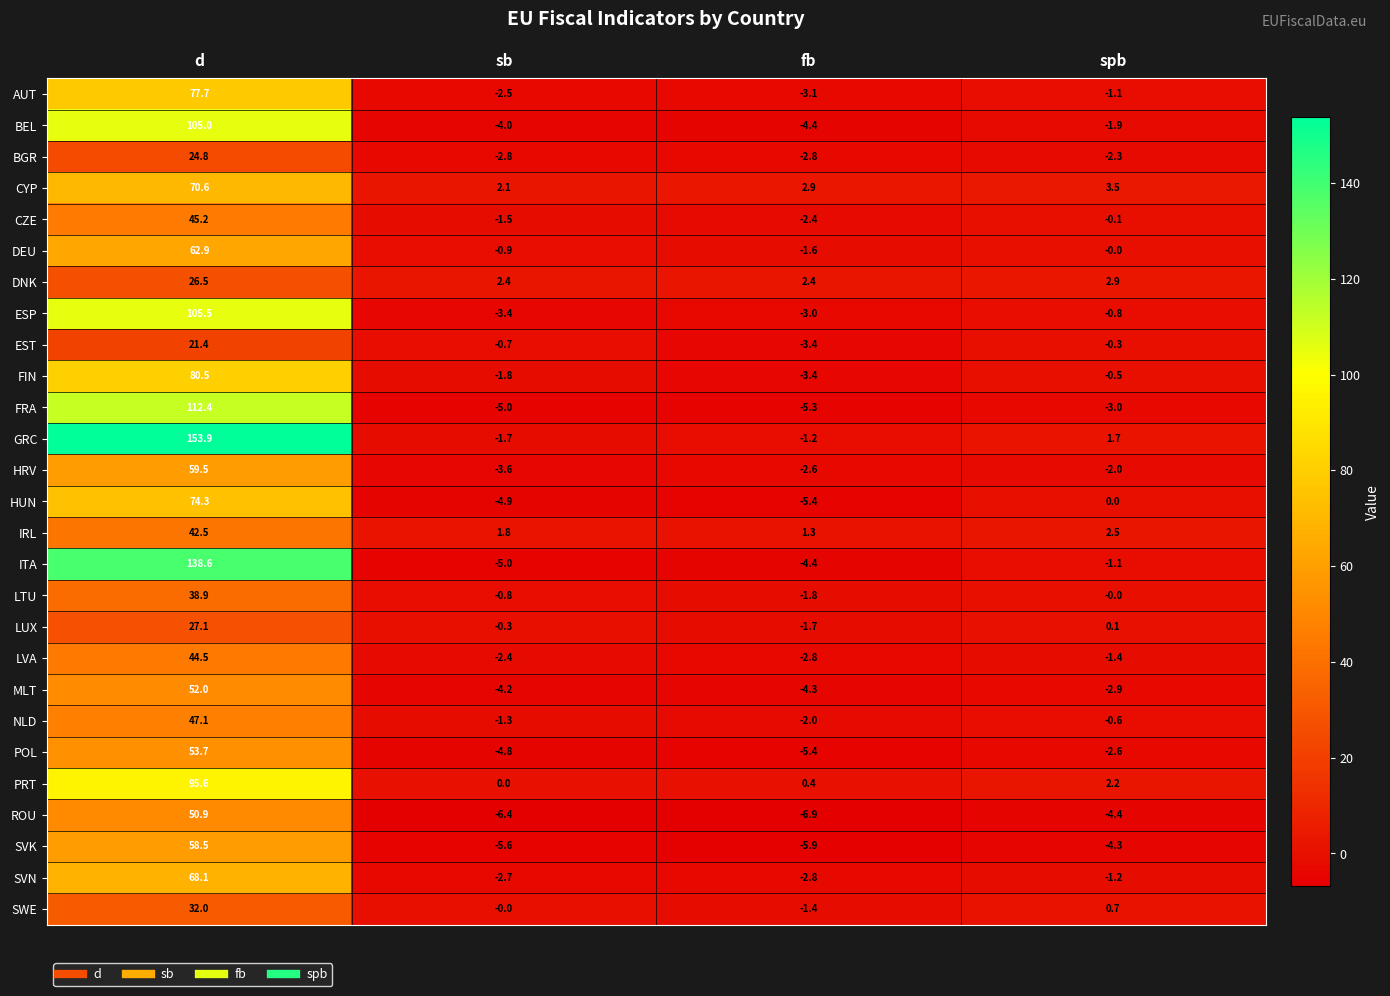

At which label is DNK closest to 14?

spb